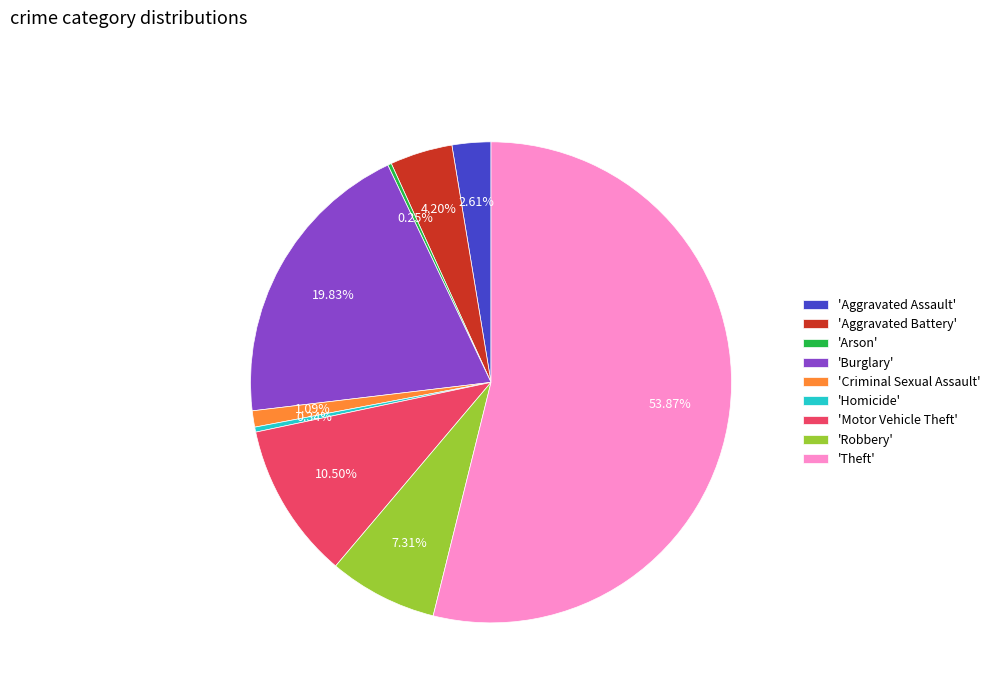

Is the sum of 'Aggravated Battery' and 'Theft' greater than half?

Yes